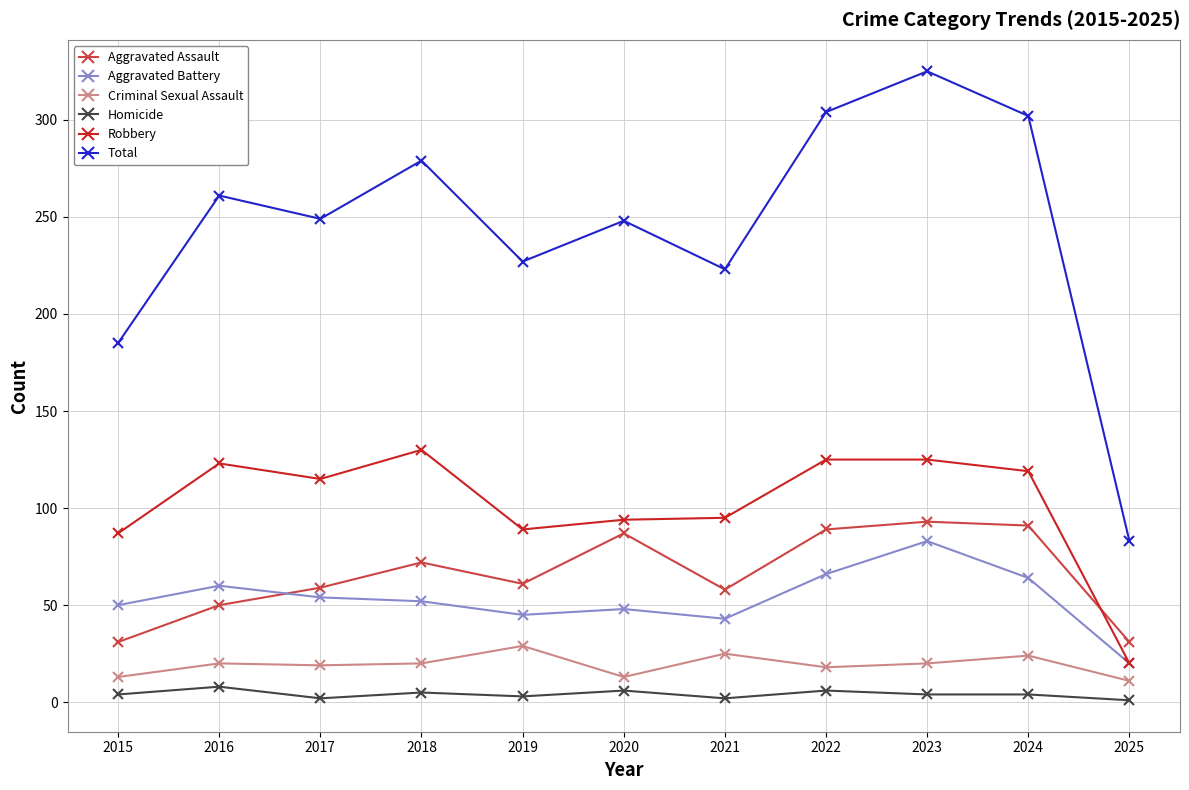

The value of Criminal Sexual Assault at 2017 is 7. True or false?

False